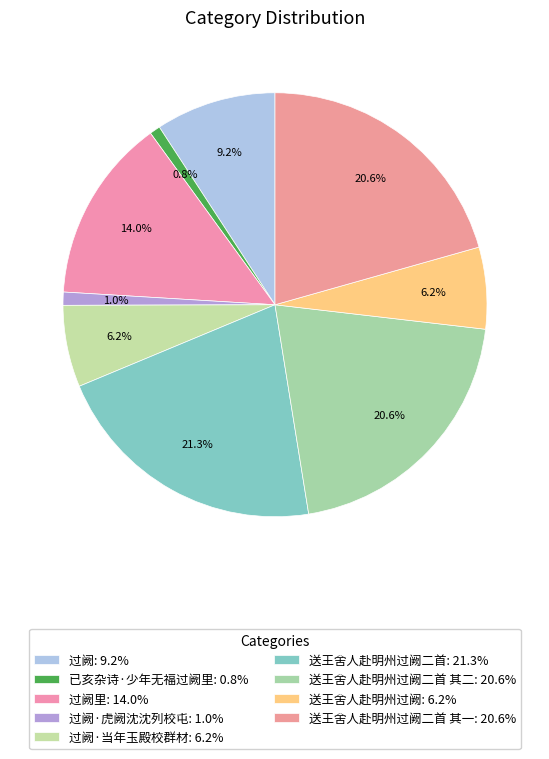

How many segments does this pie chart have?

9